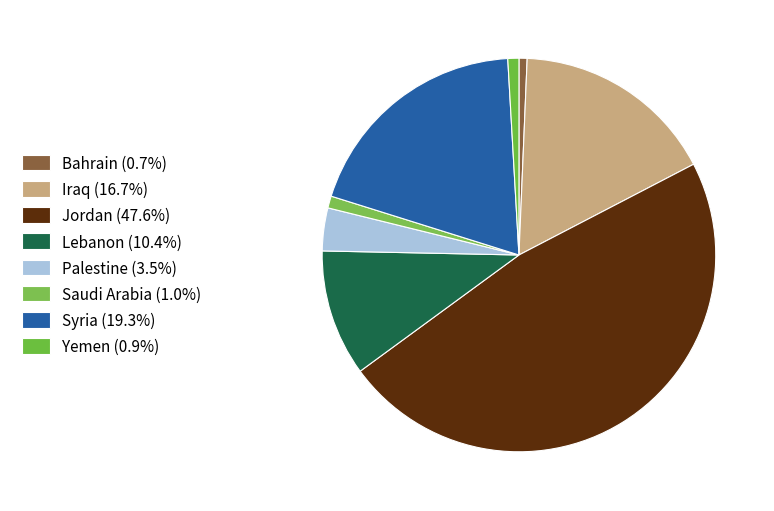

How many slices are in this pie chart?

8